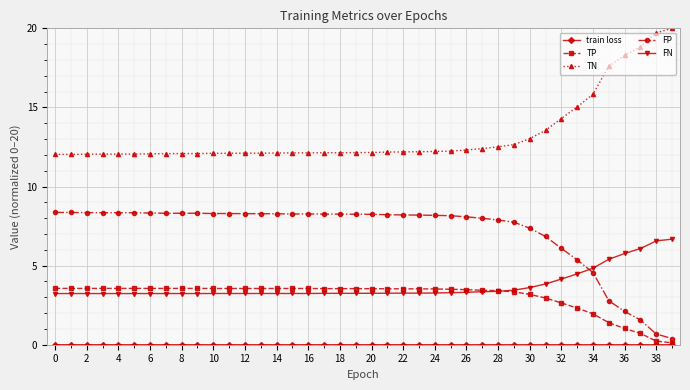

Which series has the largest total across all categories?

TN